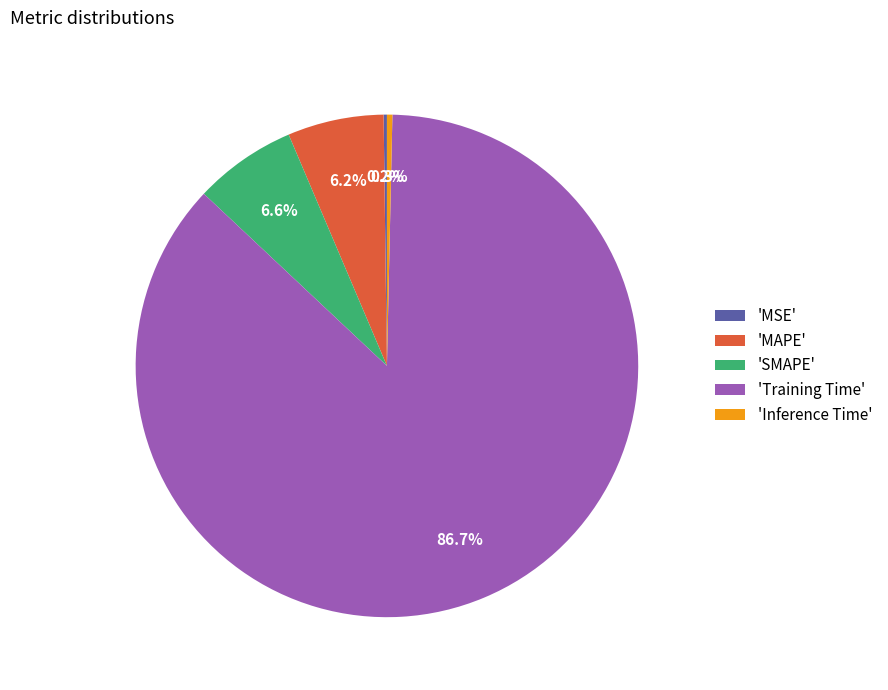

To the nearest percent, what is the average slice percentage?

20%